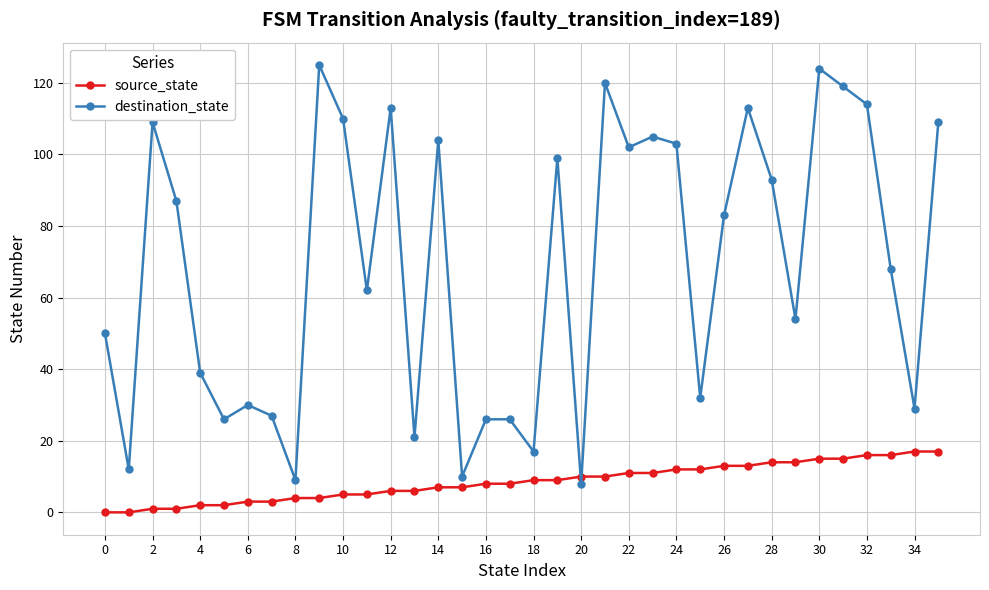

How many interior local valleys does the destination_state series have?

12